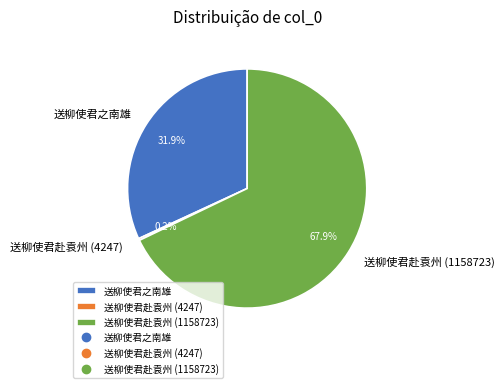

Which category has the biggest portion of the pie?

送柳使君赴袁州 (1158723)